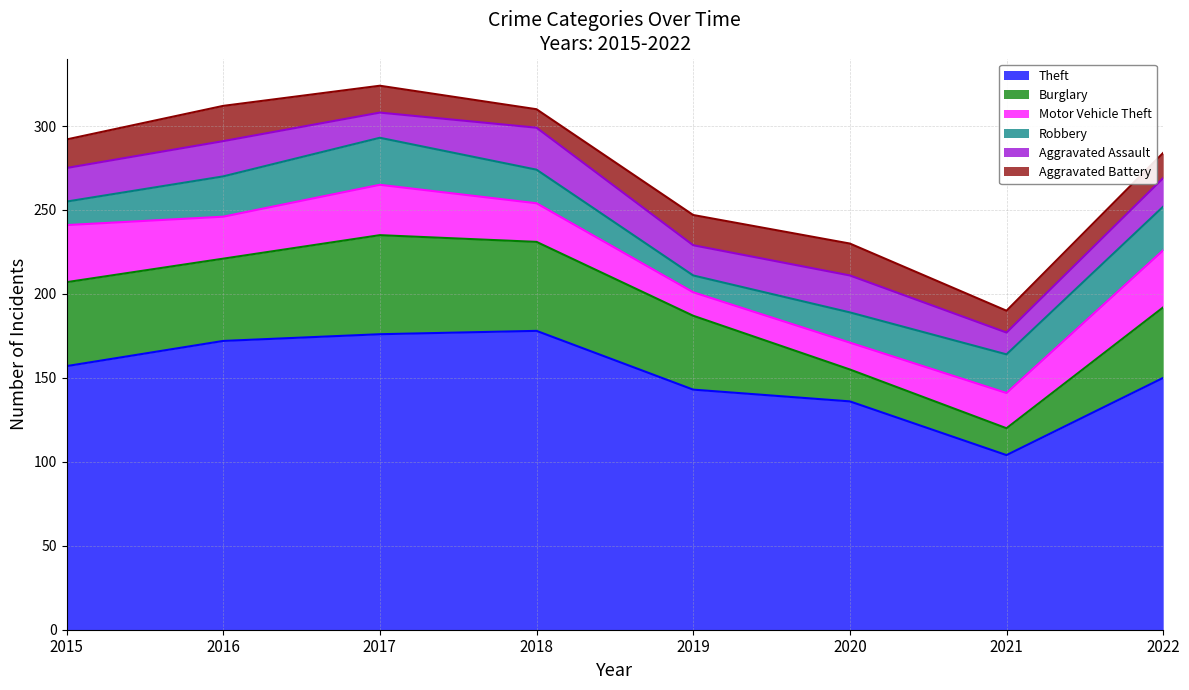

Reading right to left, transcribe all the data shown in this chart.

Theft: 2022=150	2021=104	2020=136	2019=143	2018=178	2017=176	2016=172	2015=157
Burglary: 2022=42	2021=16	2020=19	2019=44	2018=53	2017=59	2016=49	2015=50
Motor Vehicle Theft: 2022=34	2021=21	2020=16	2019=14	2018=23	2017=30	2016=25	2015=34
Robbery: 2022=26	2021=23	2020=18	2019=10	2018=20	2017=28	2016=24	2015=14
Aggravated Assault: 2022=17	2021=13	2020=22	2019=18	2018=25	2017=15	2016=21	2015=20
Aggravated Battery: 2022=15	2021=13	2020=19	2019=18	2018=11	2017=16	2016=21	2015=17